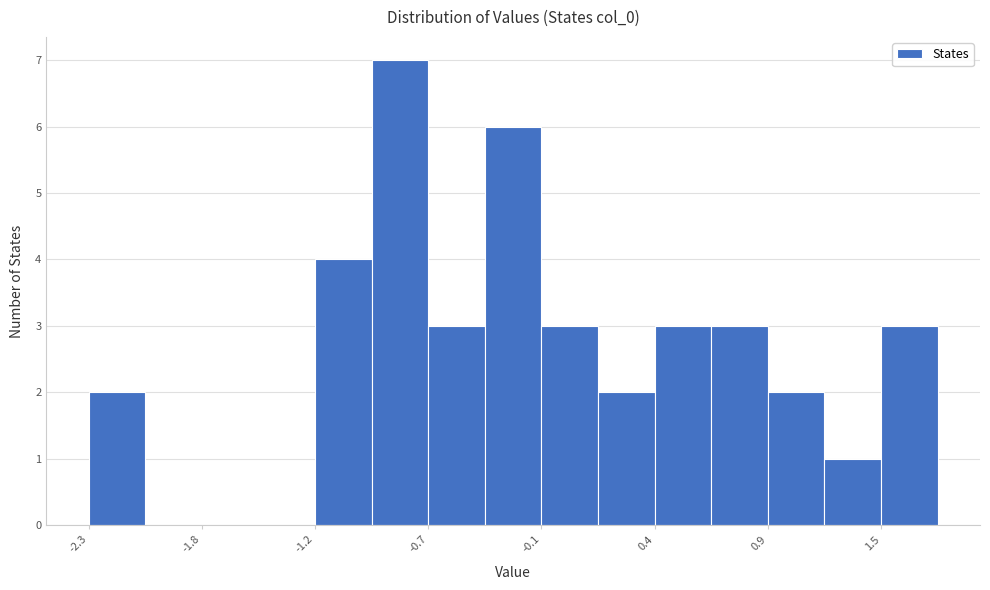

Around what value on the x-axis is the tallest bar? Give the approximate position of its centre, as read against the axis.

-0.8